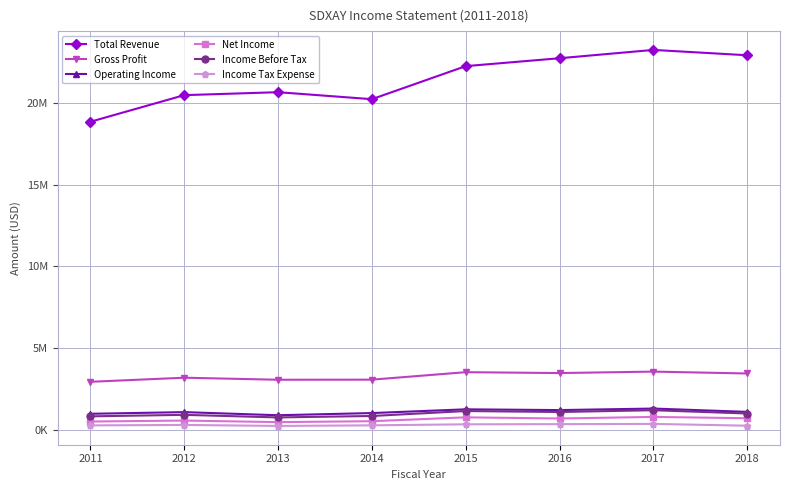

What are all the series names shown in the legend?

Total Revenue, Gross Profit, Operating Income, Net Income, Income Before Tax, Income Tax Expense